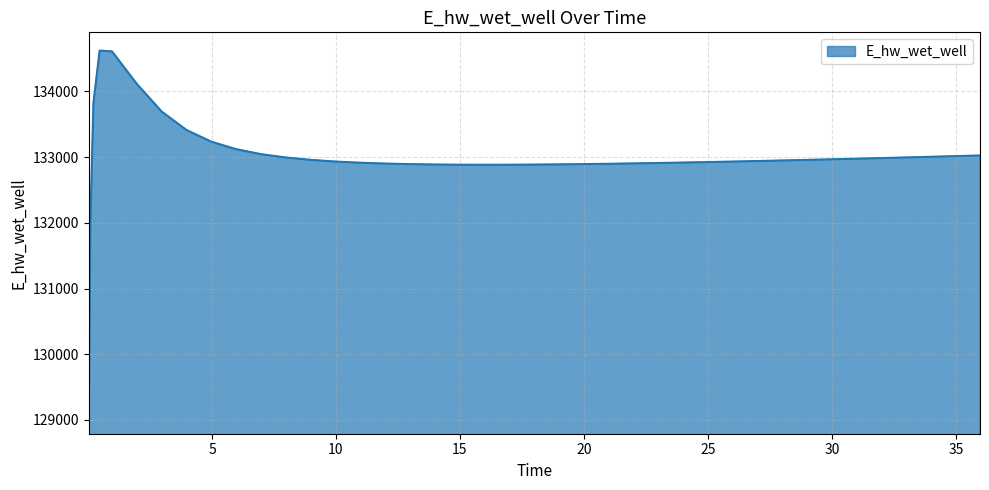

What is the smallest value displayed?

129067.6